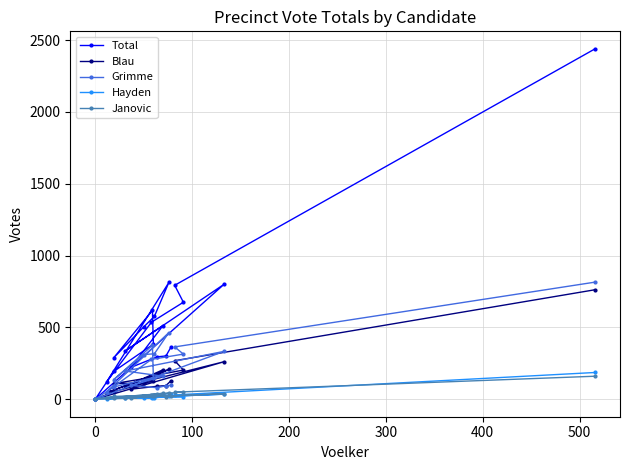

In Grimme, how many points are higher than both neighbors (excluding endpoints)?

3